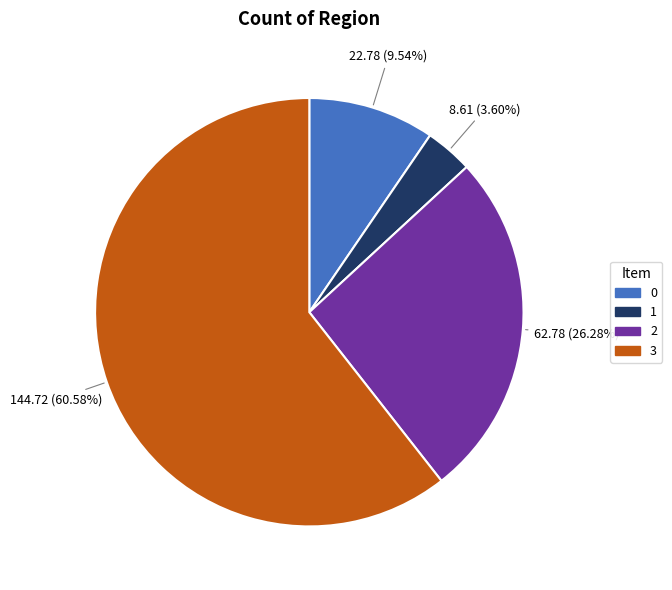

To the nearest percent, what is the combined percentage of 2 and 1?

30%